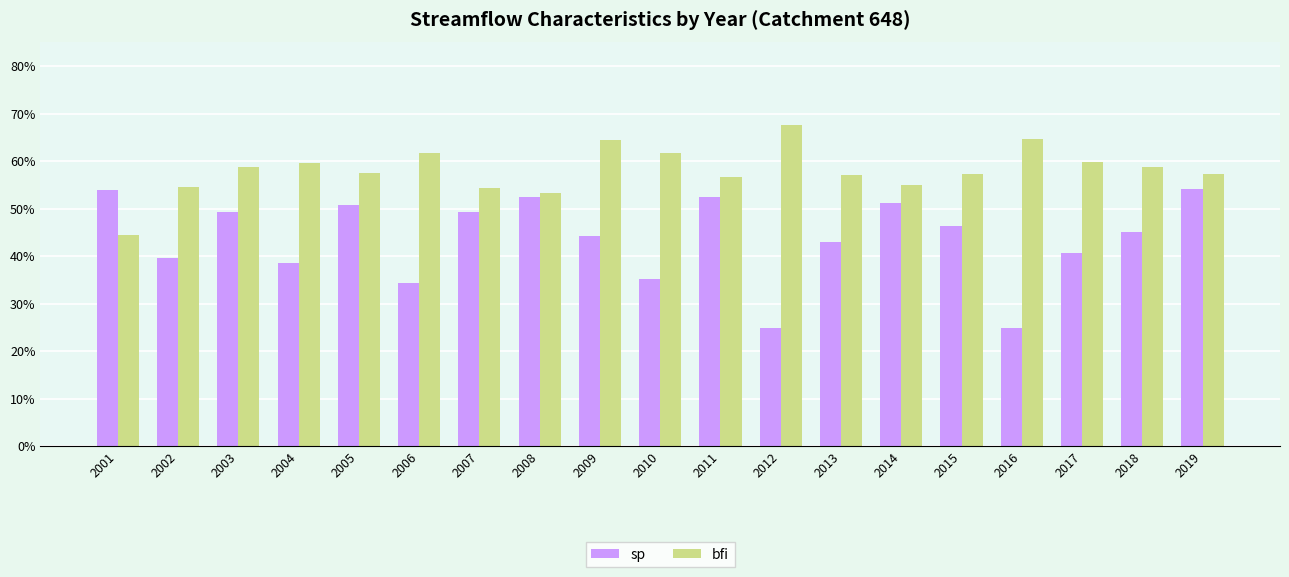

Between 2018 and 2014, which is larger?

2014